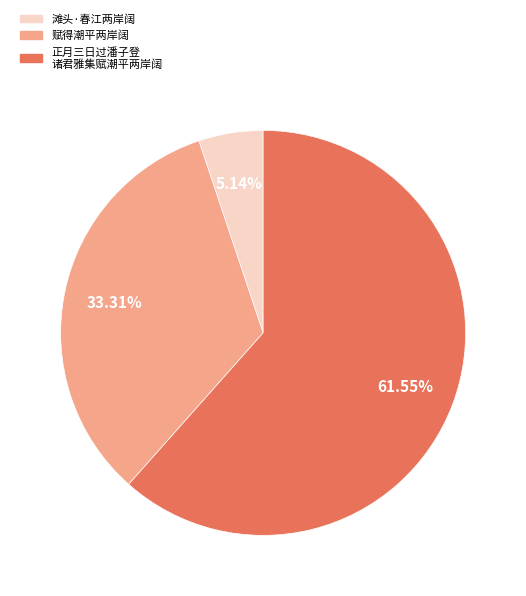

Does any single category account for the majority?

Yes